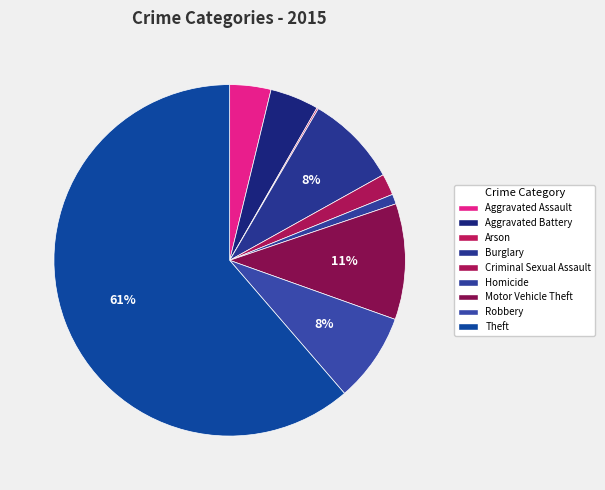

Which has a higher value, Homicide or Aggravated Battery?

Aggravated Battery